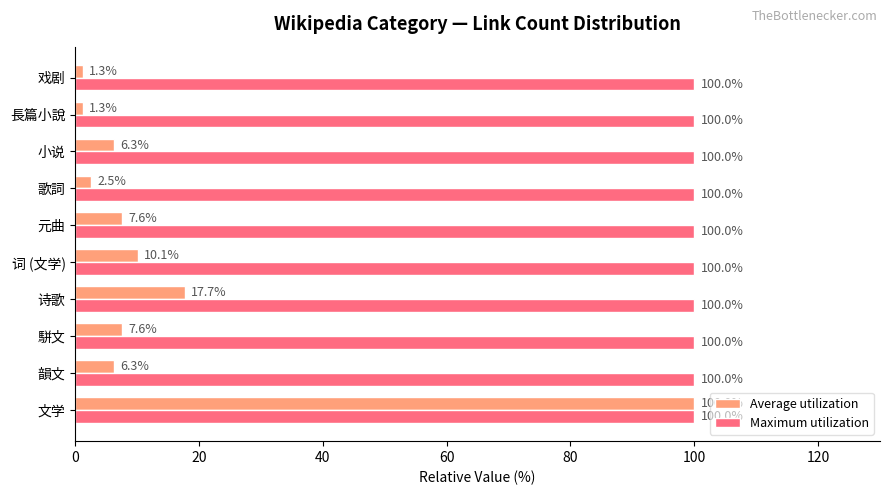

What is the total value across all series at 駢文?

107.6